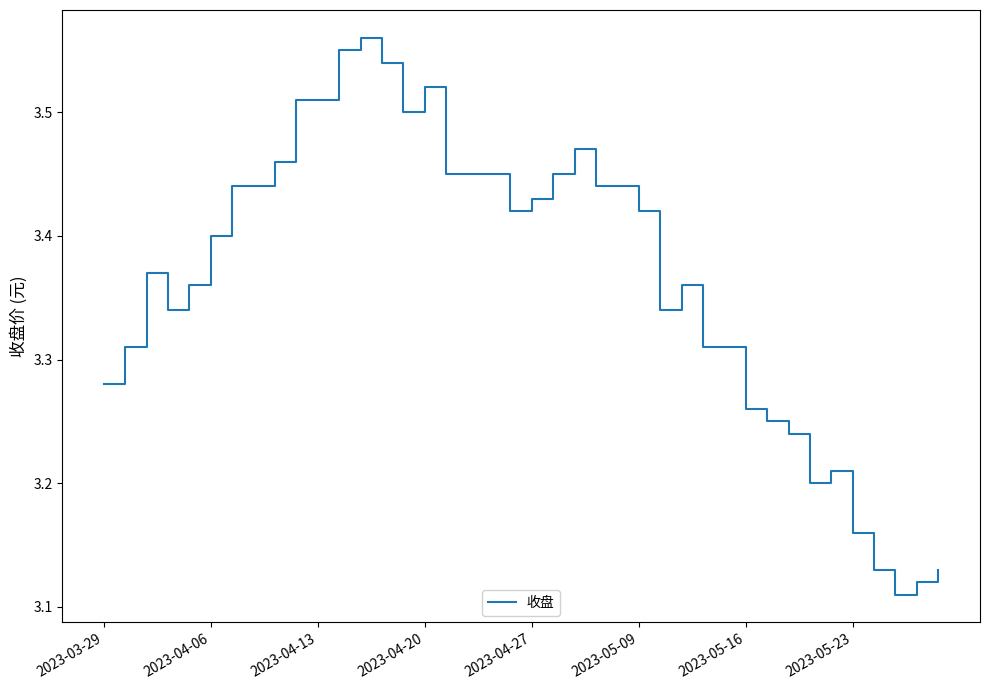

Is this an area chart (filled region under the line)?

No